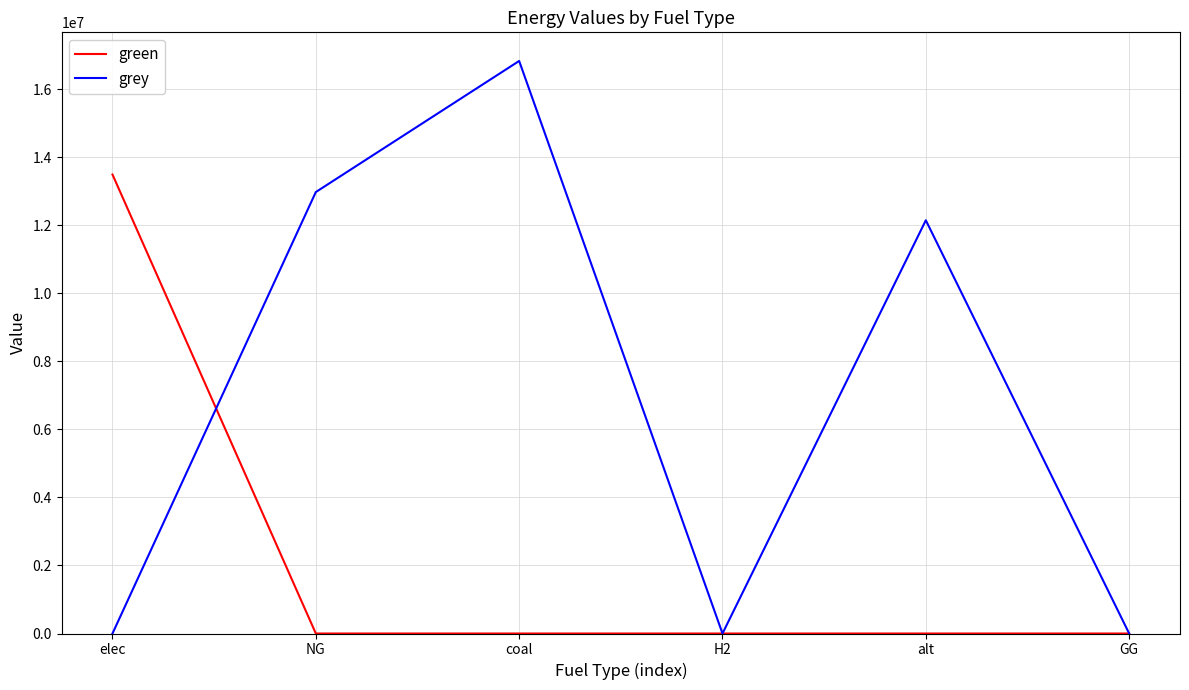

The grey series shows 0.0 at GG. True or false?

True